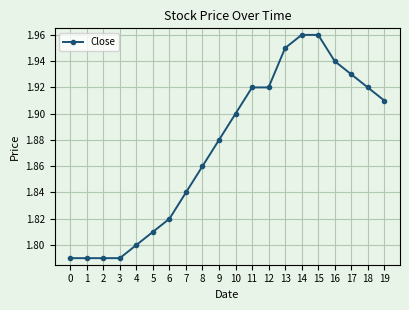

What is the ratio of the value at 1 to the value at 3?

1.0